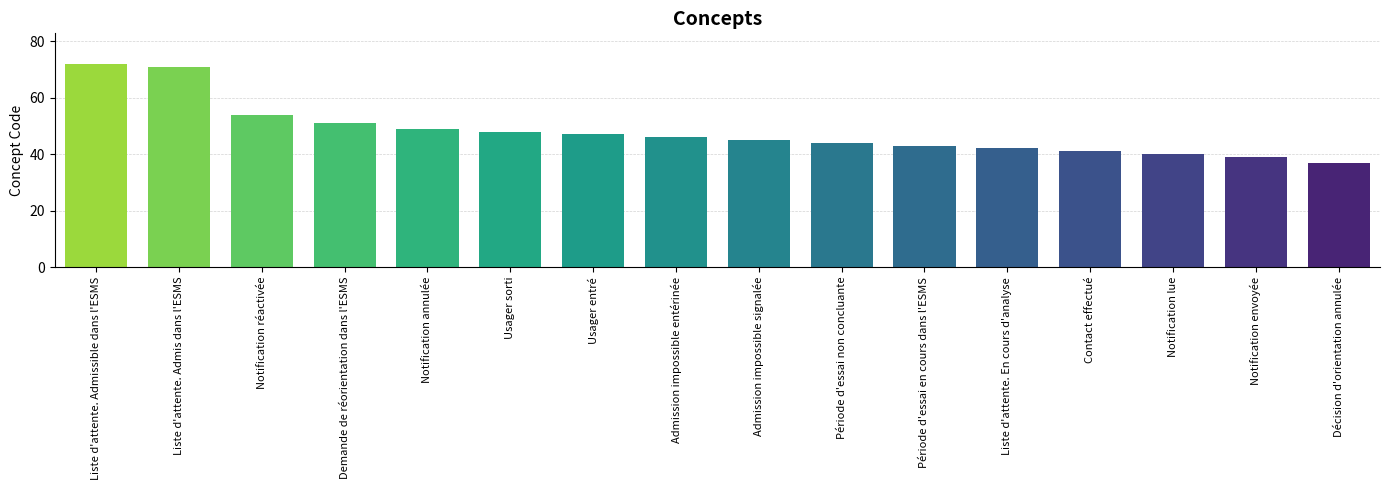

Reading left to right, transcribe all the data shown in this chart.

72	71	54	51	49	48	47	46	45	44	43	42	41	40	39	37